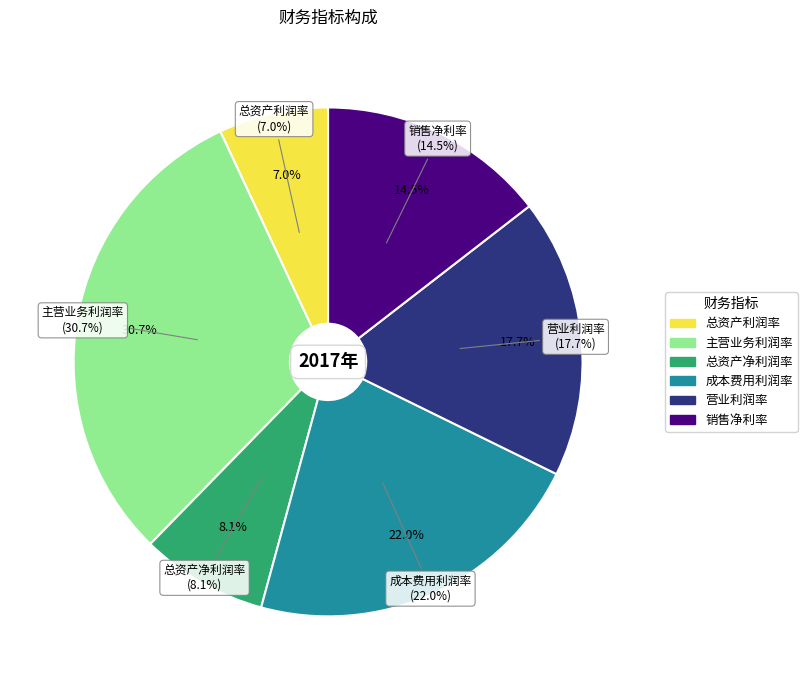

Is it true that 总资产利润率 is 7% of the pie?

True